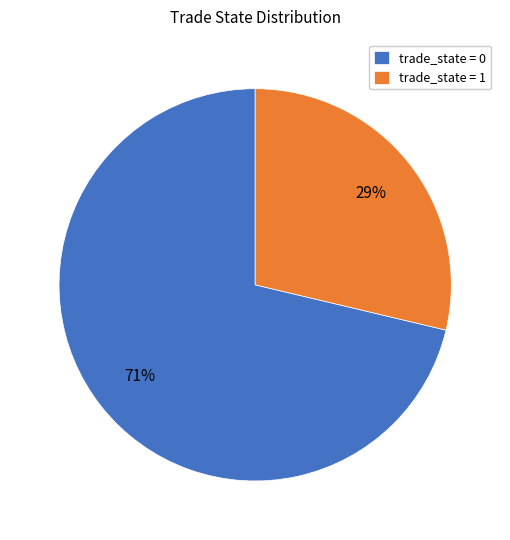

Is there any slice that represents more than half of the pie?

Yes